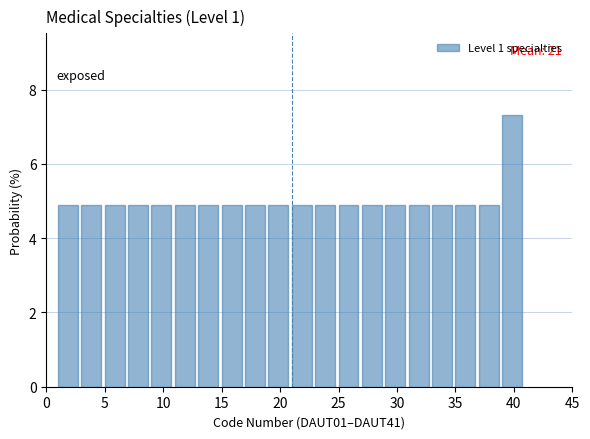

Which range on the x-axis has the tallest bar?

39 to 41